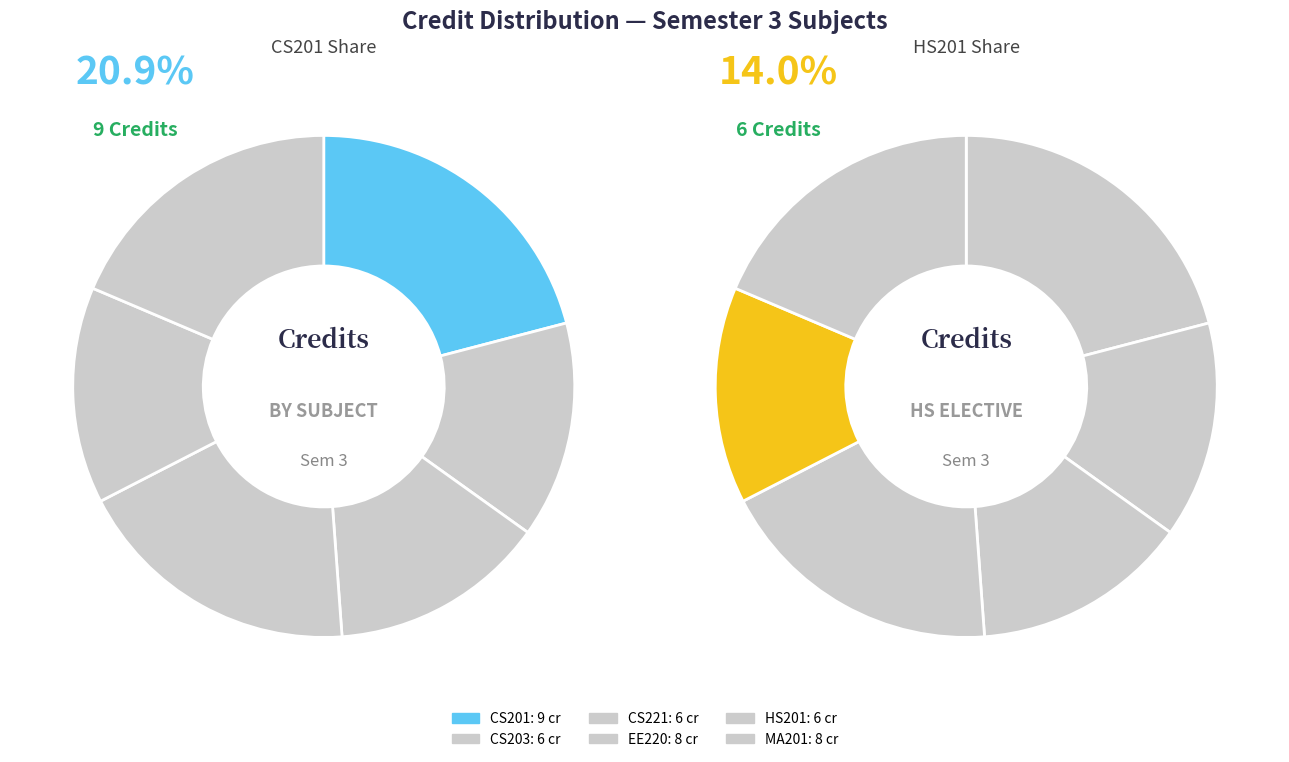

How many slices are in this pie chart?

6